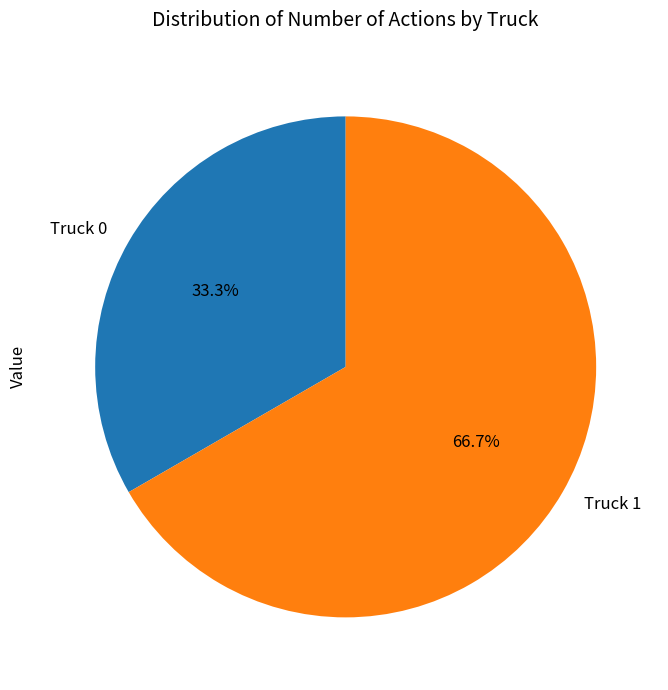

How many slices are in this pie chart?

2